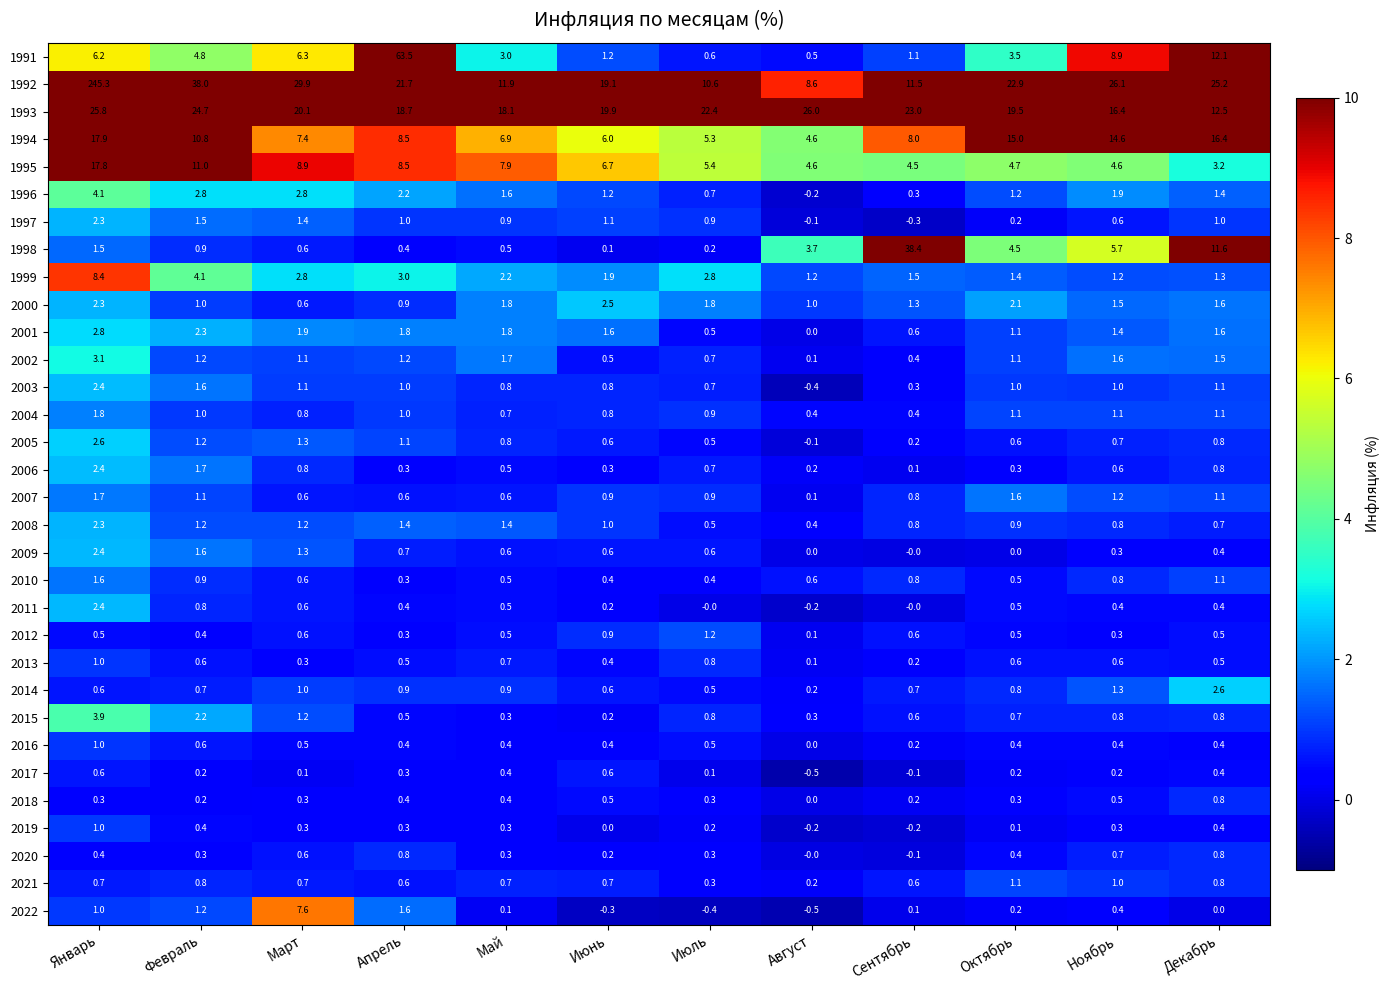

At which label does 2004 reach its peak?

Январь